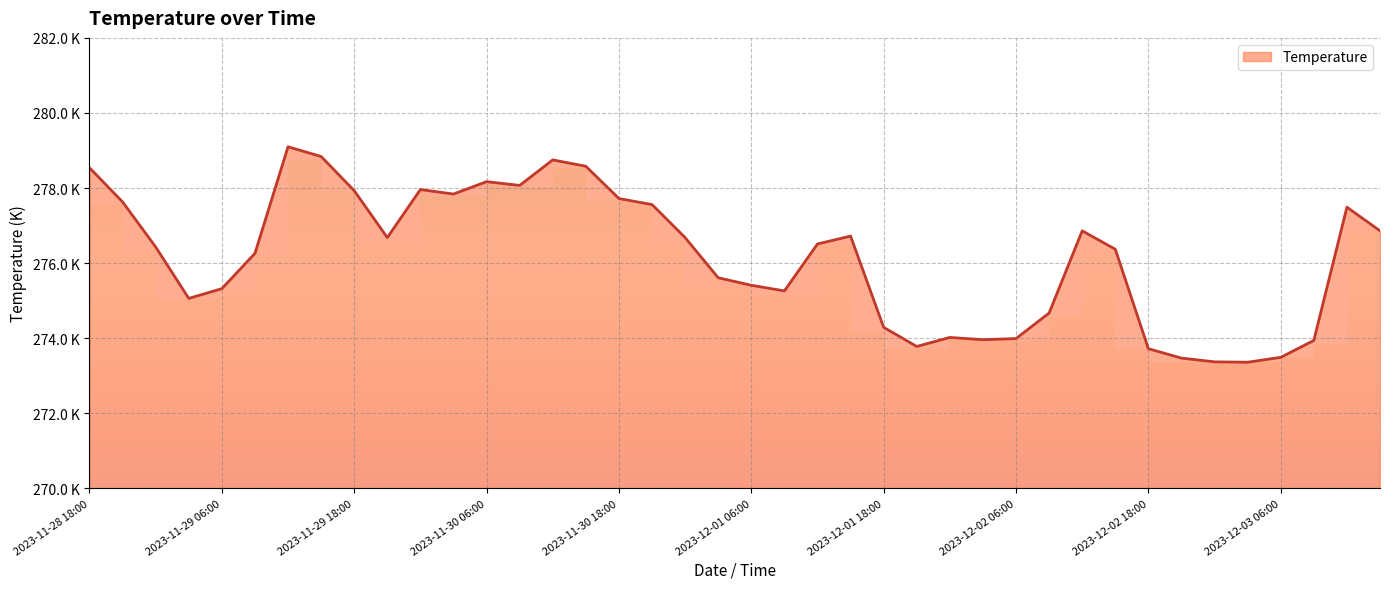

What is the change in value from 2023-11-30 09:00 to 2023-12-02 09:00?

-3.4